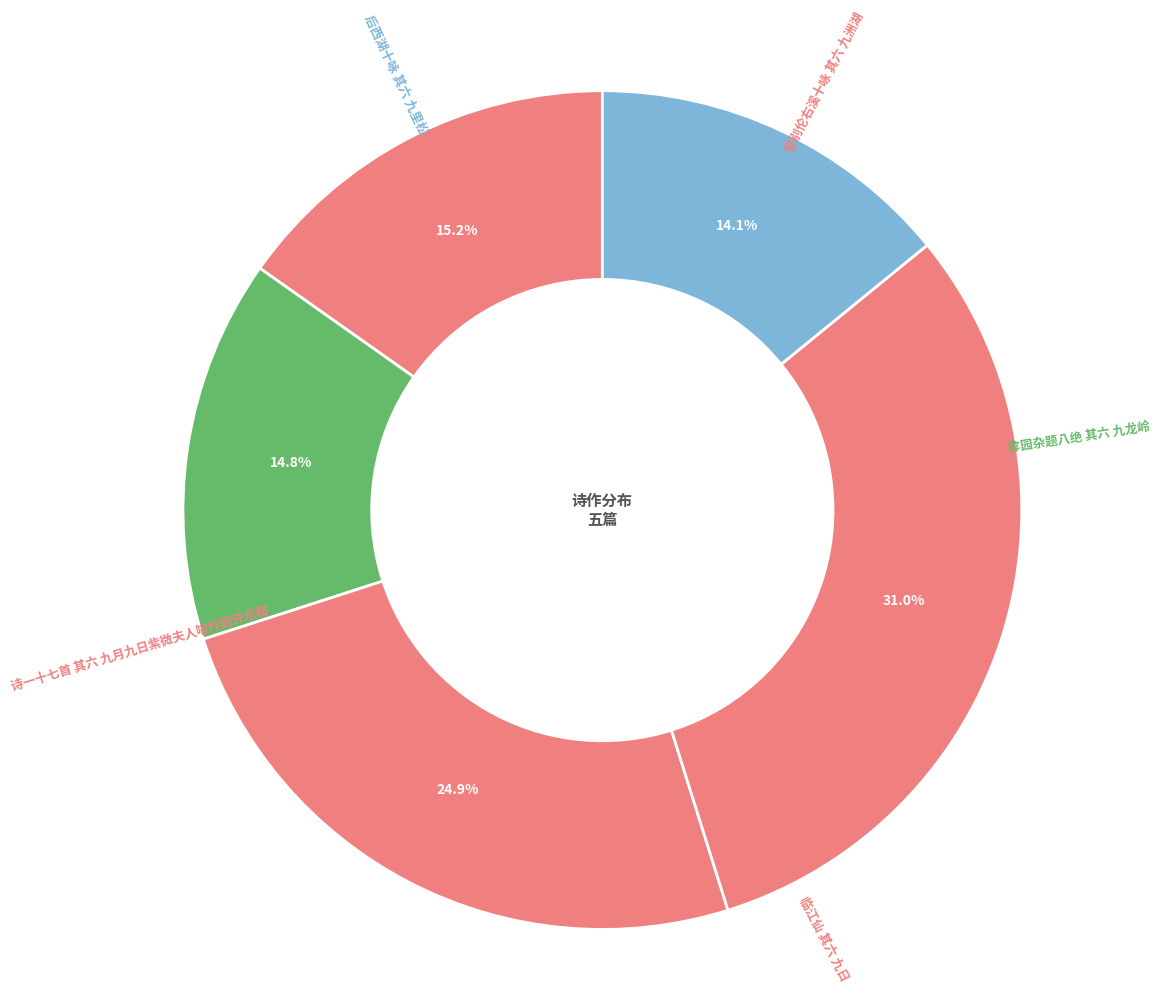

Rank the categories by value from highest to lowest.

诗一十七首 其六 九月九日紫微夫人喻作因许示郗, 临江仙 其六 九日, 留别伦右溪十咏 其六 九洲湖, 弇园杂题八绝 其六 九龙岭, 后西湖十咏 其六 九里松